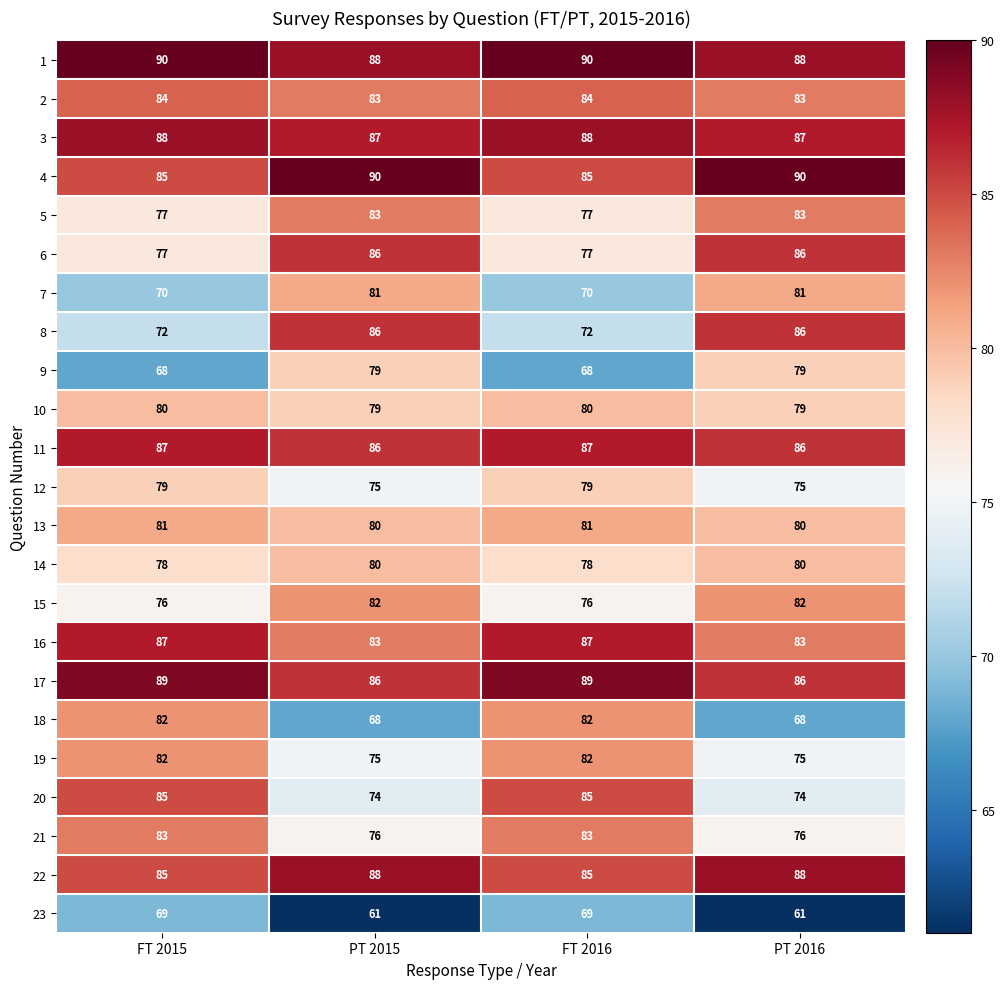

What is the maximum value for 18?

82